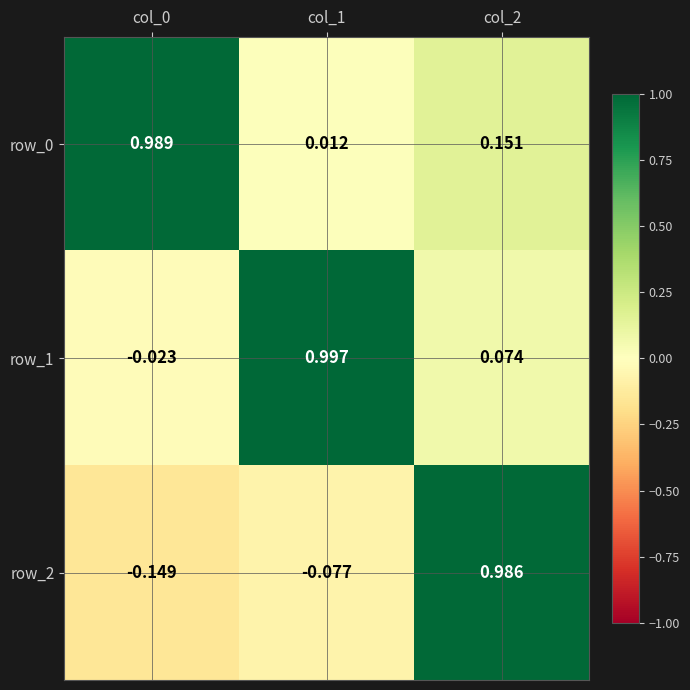

Is the value of row_2 at col_2 greater than the value of row_0 at col_0?

No